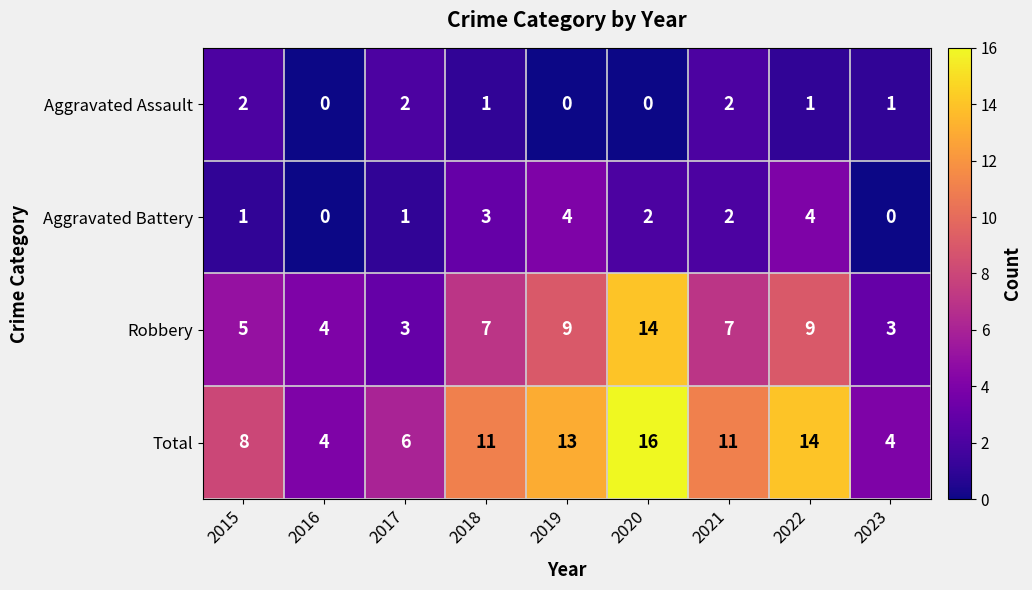

Which series changed the most between 2015 and 2019?

Total